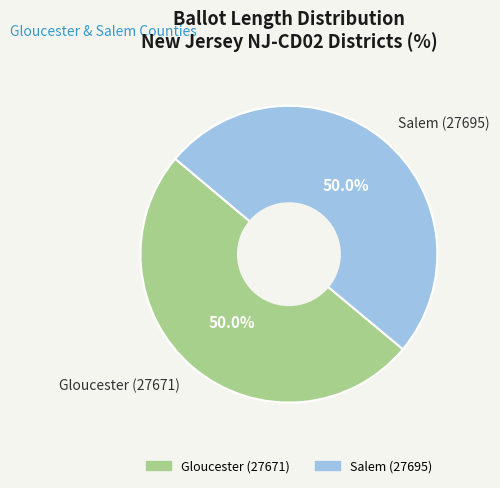

What is the ratio of the value at Salem (27695) to the value at Gloucester (27671)?

1.0